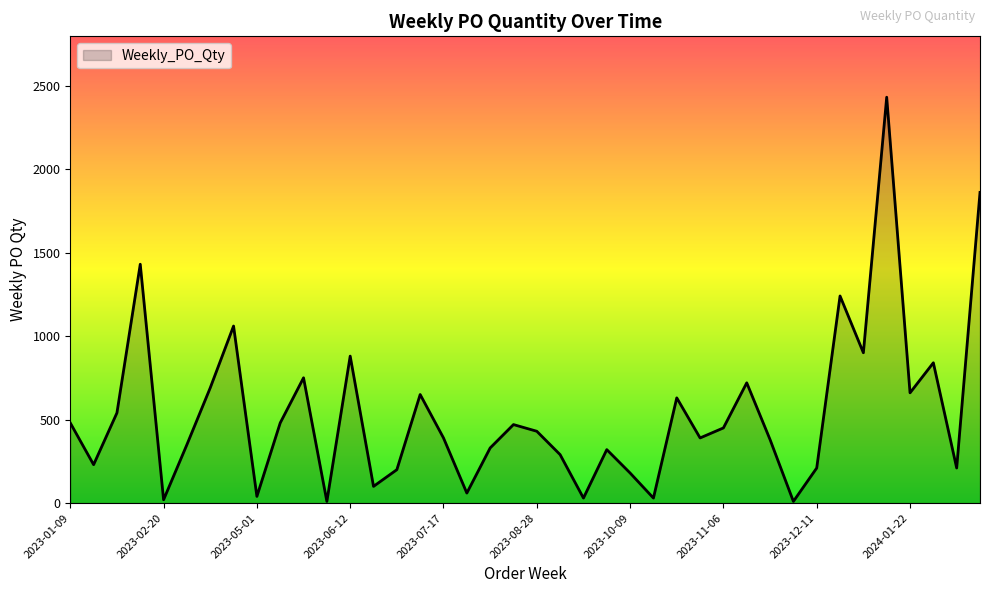

What is the difference between the maximum and minimum values?

2420